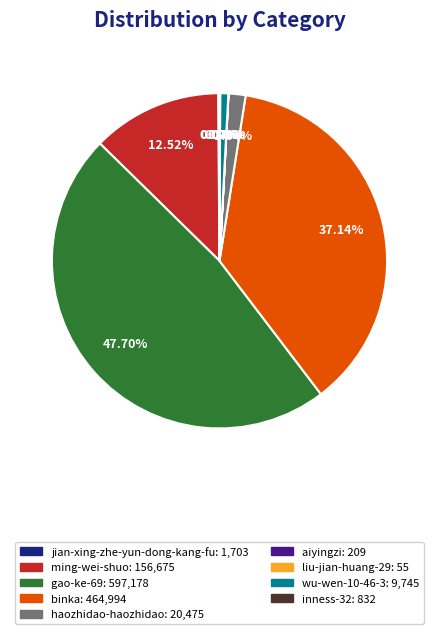

Is there a majority slice in this chart?

No